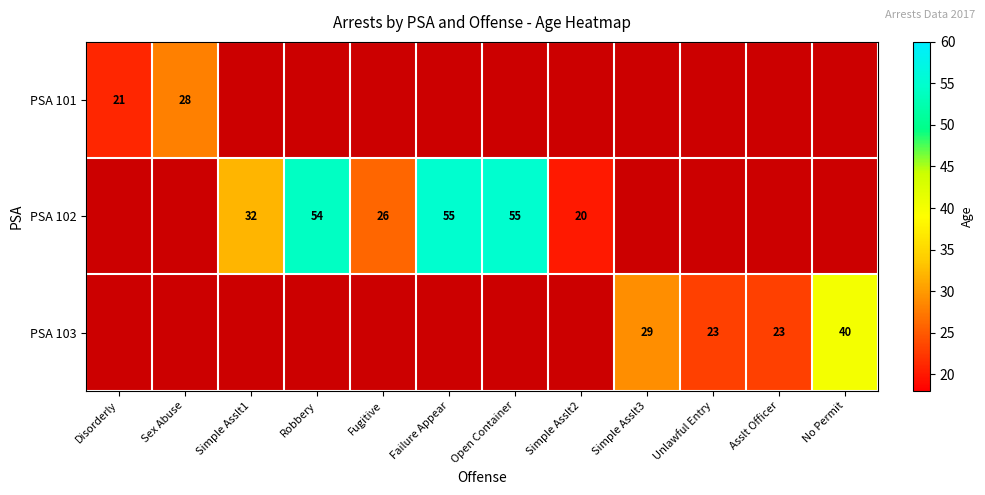

The PSA 103 series shows 37 at Asslt Officer. True or false?

False